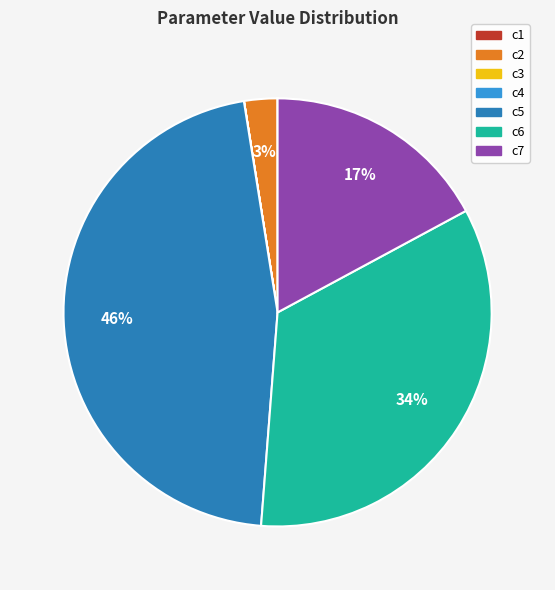

True or false: c5 accounts for 38% of the total.

False